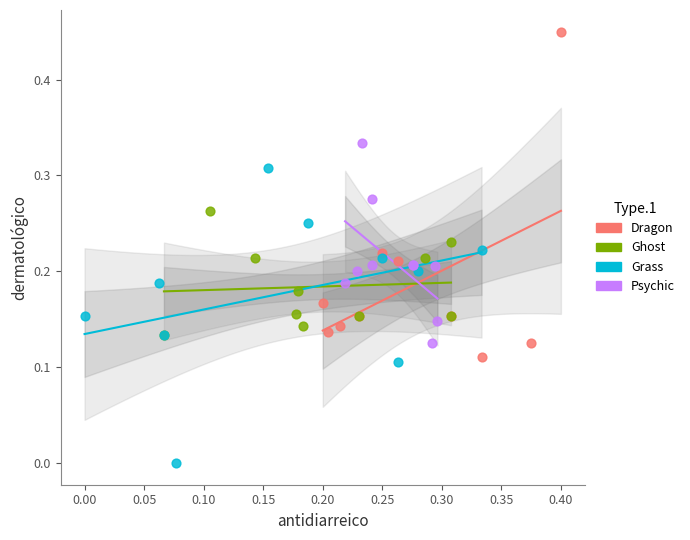

Which series has the largest Y range (max minus min)?

Dragon